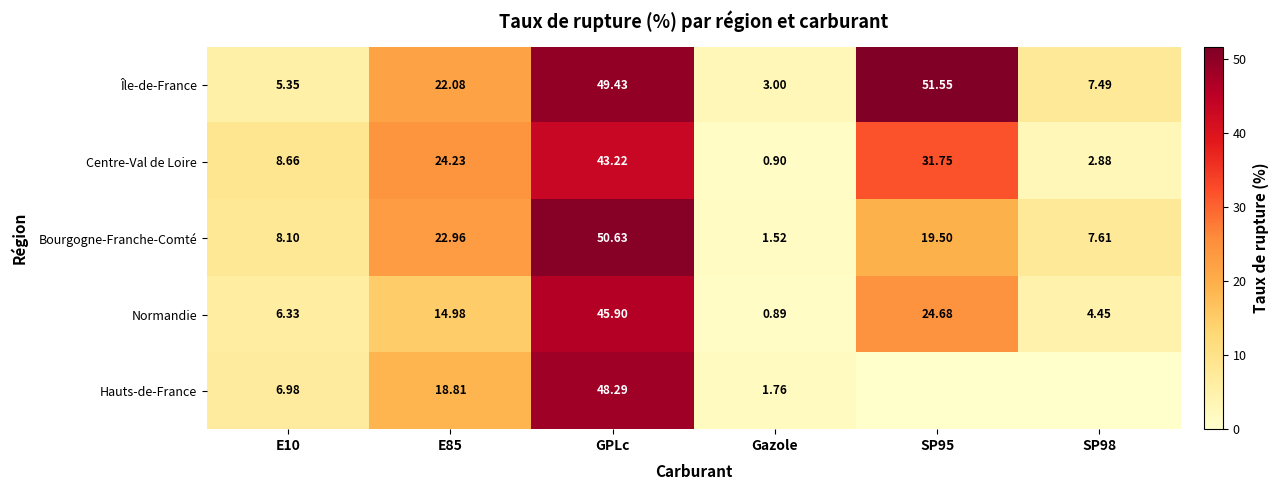

Read the Île-de-France value at E85.

22.1